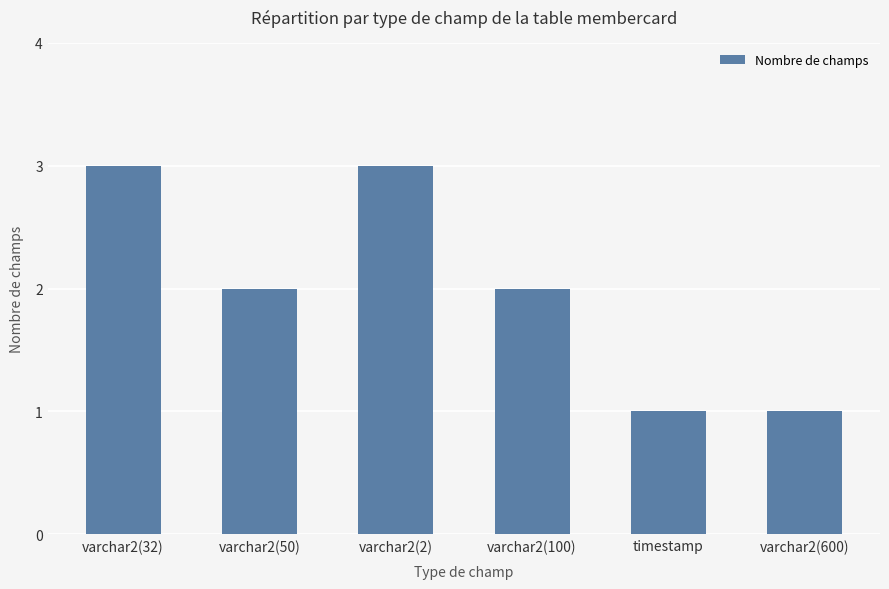

The value at varchar2(100) is 3. True or false?

False